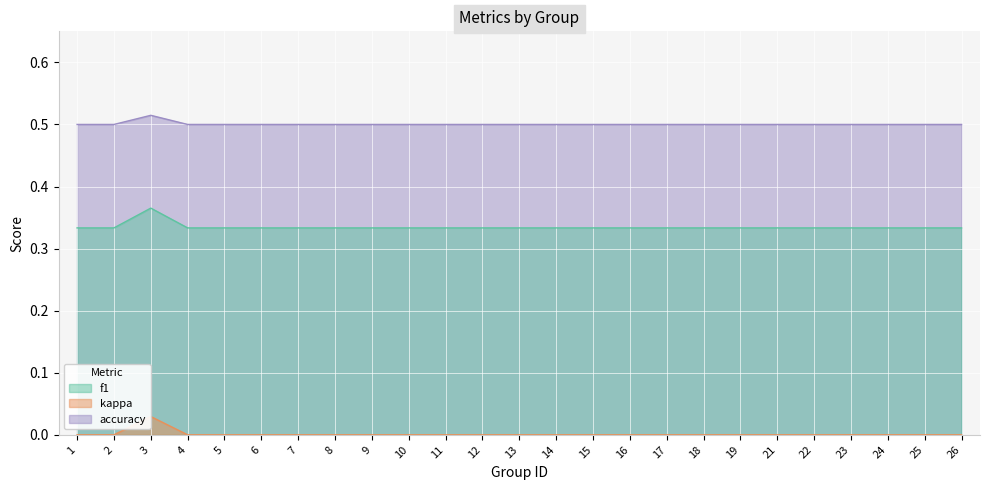

What is the spread (max minus min) of values at 25?

0.5